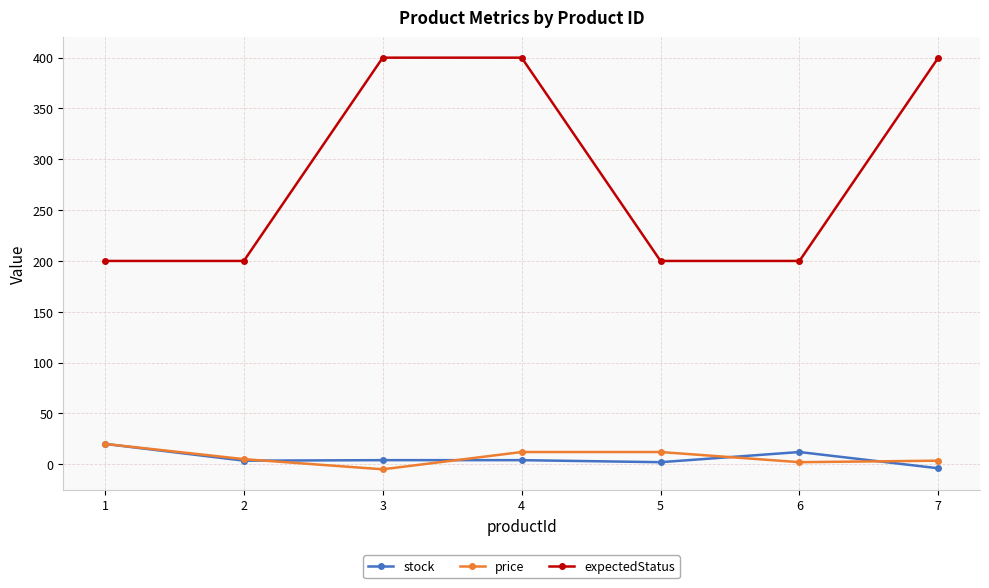

What is the value of the stock point at the 1st from the left?

20.0